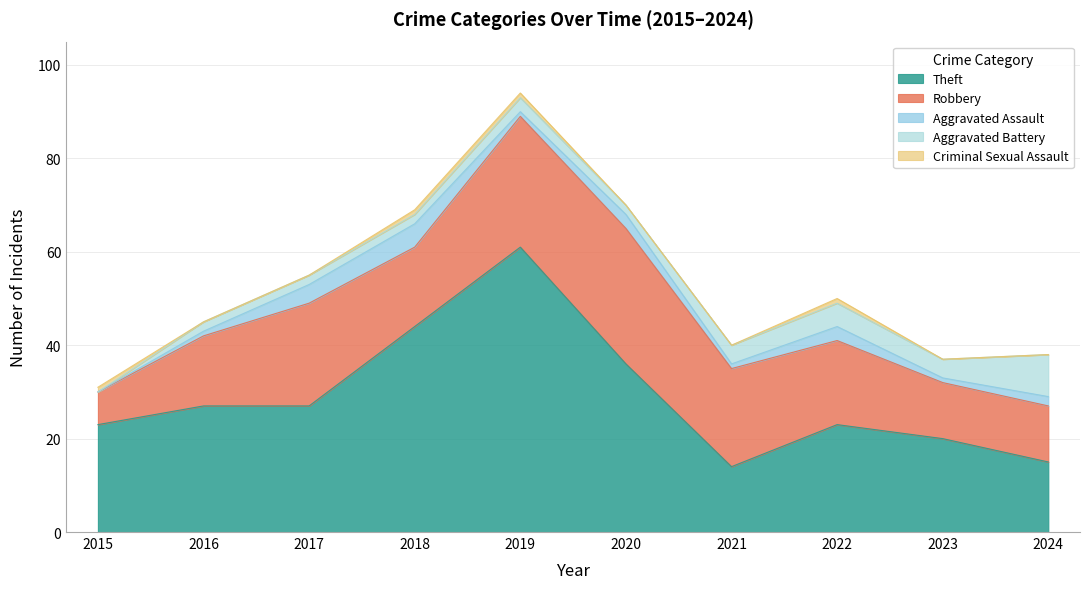

What is the total value across all series at 2023?

37